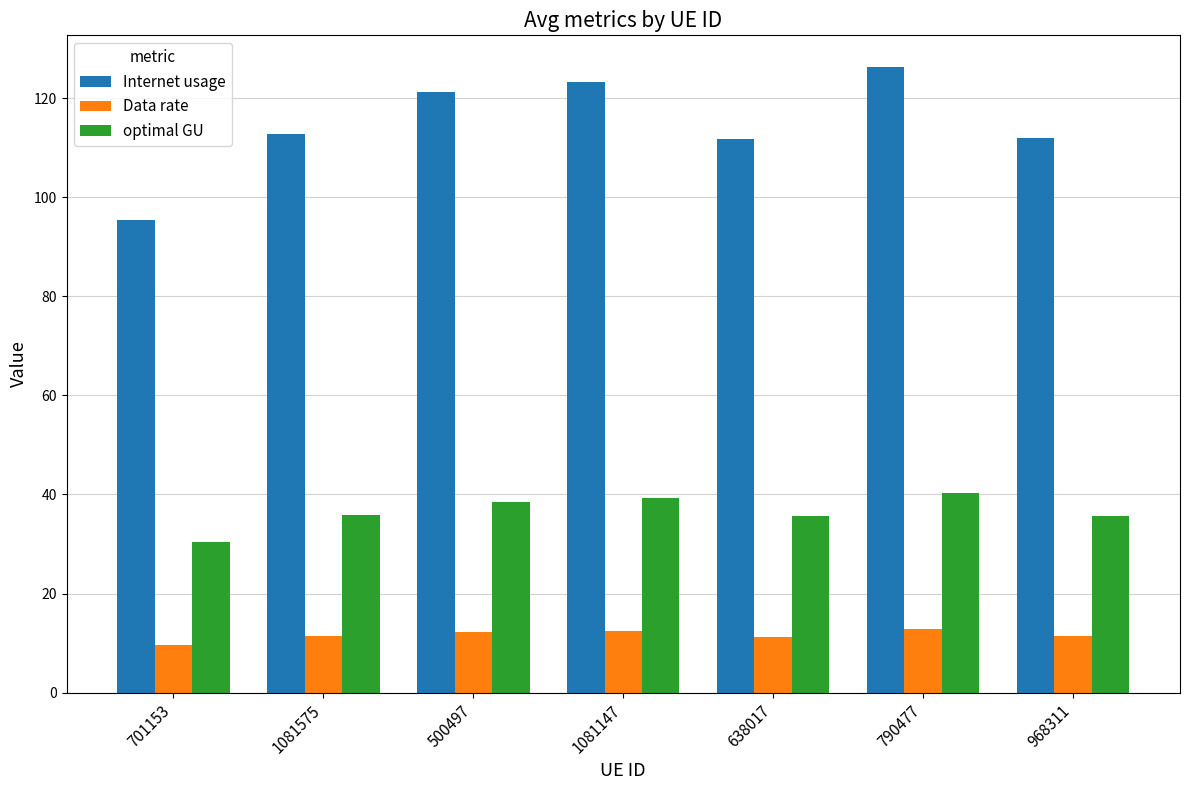

Which series has the largest range (max minus min)?

Internet usage